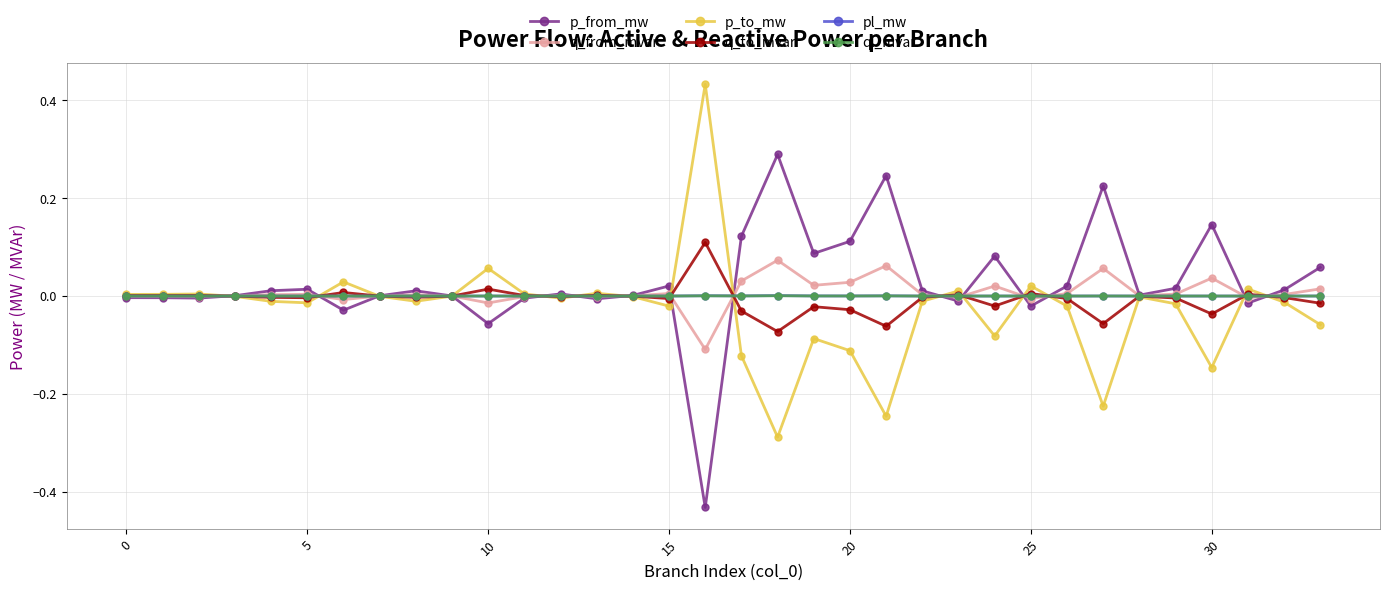

Count the number of categories in the chart.

34